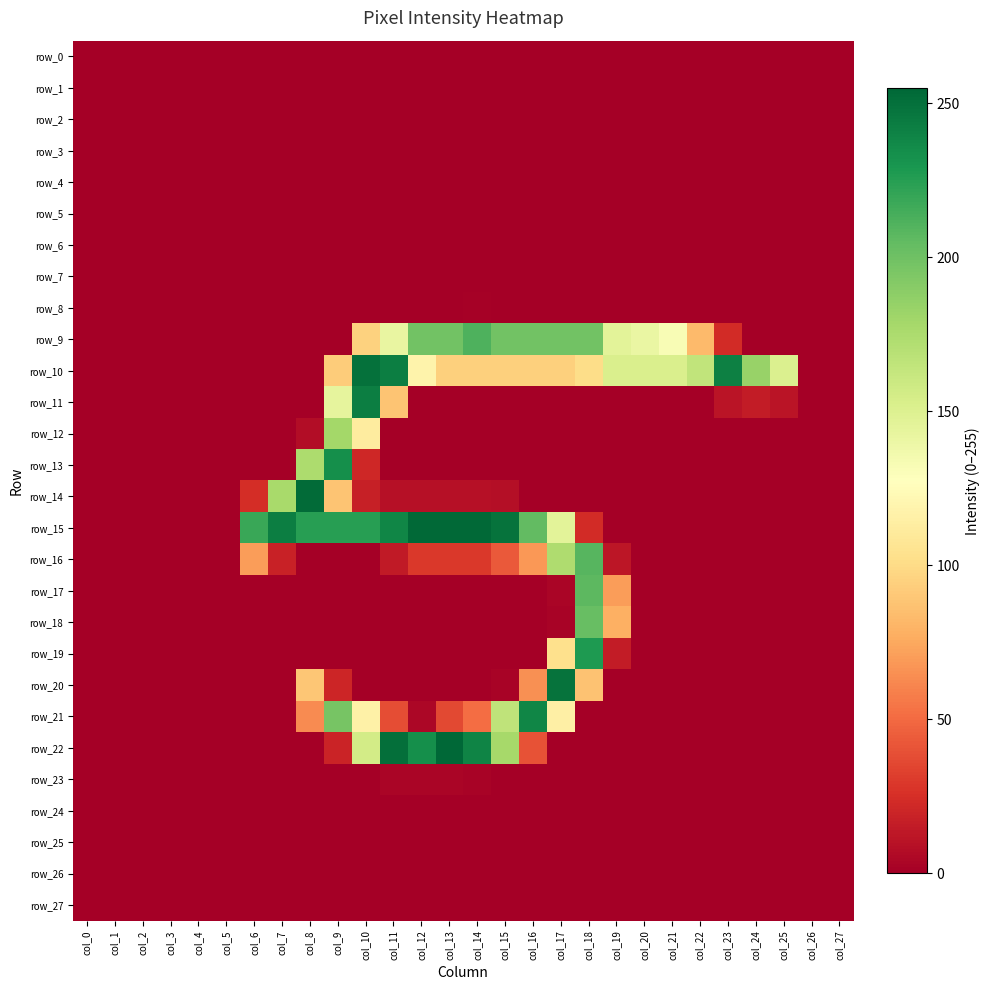

How many data points in row_10 are less than 94?

12